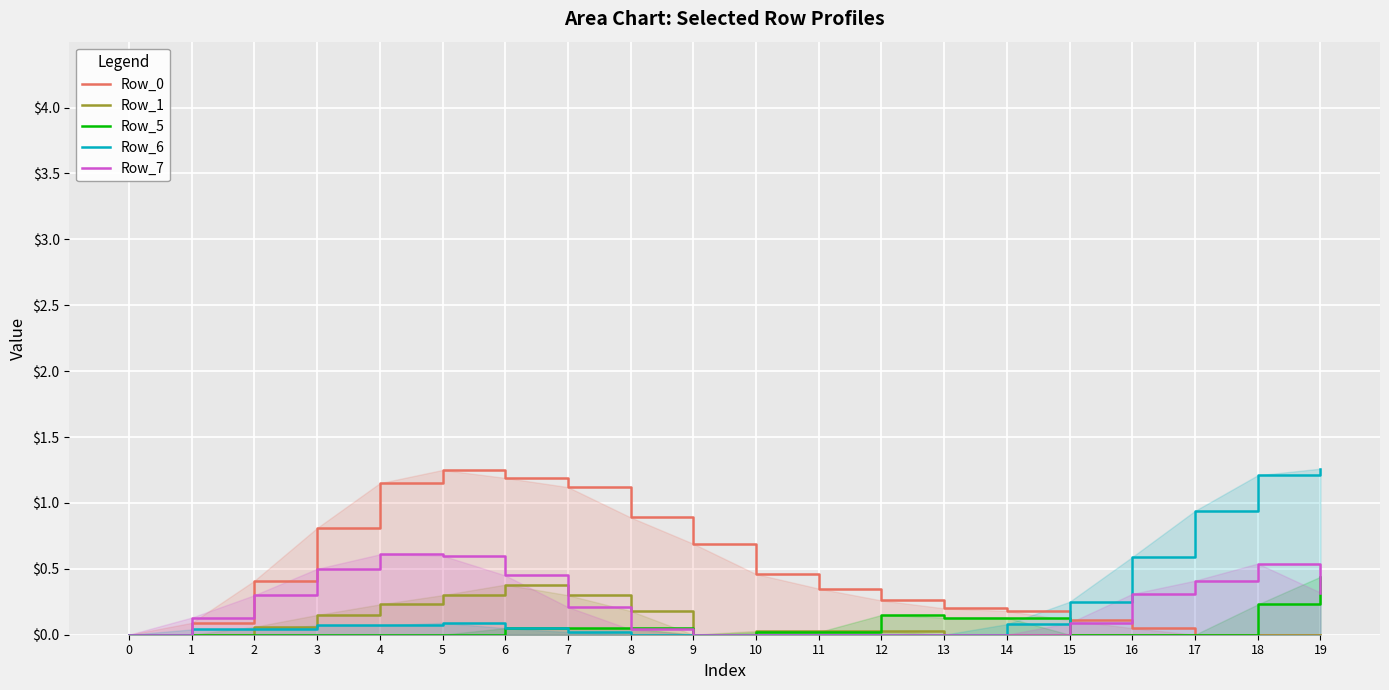

What is the total value across all series at 6?

2.1